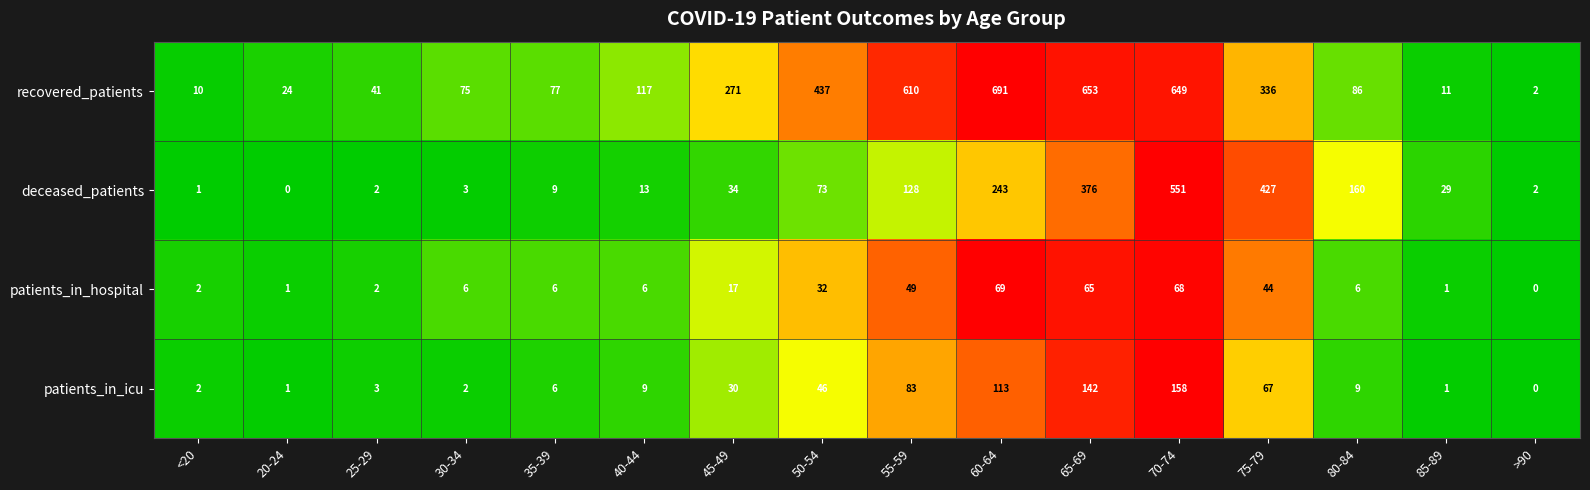

Rank the series by their maximum value, from highest to lowest.

recovered_patients, deceased_patients, patients_in_icu, patients_in_hospital